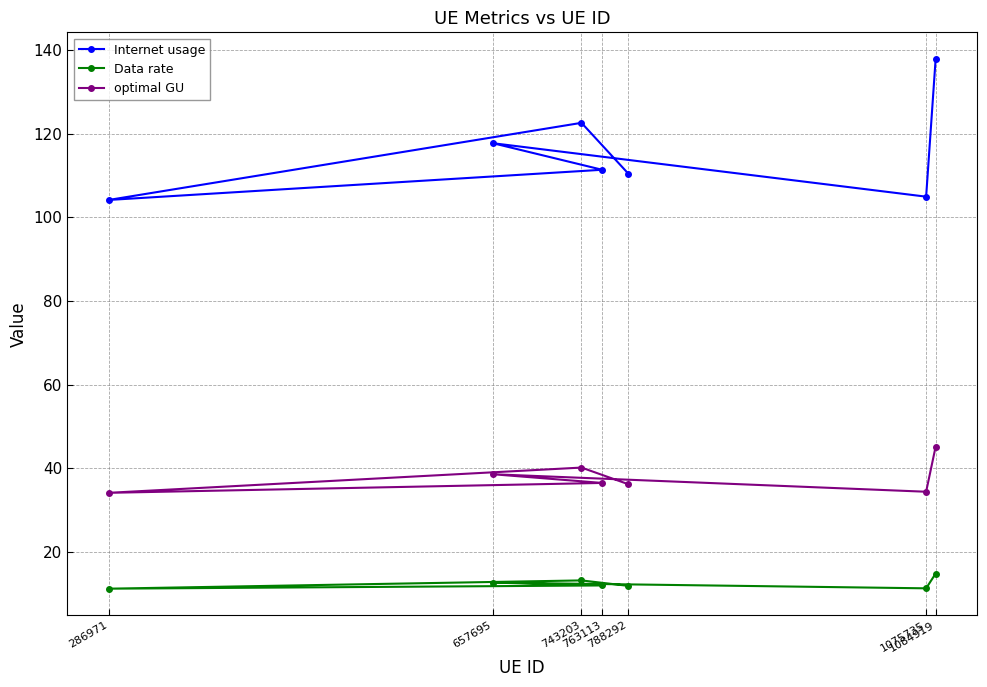

What is the difference between the maximum and minimum values in the Data rate series?

3.6